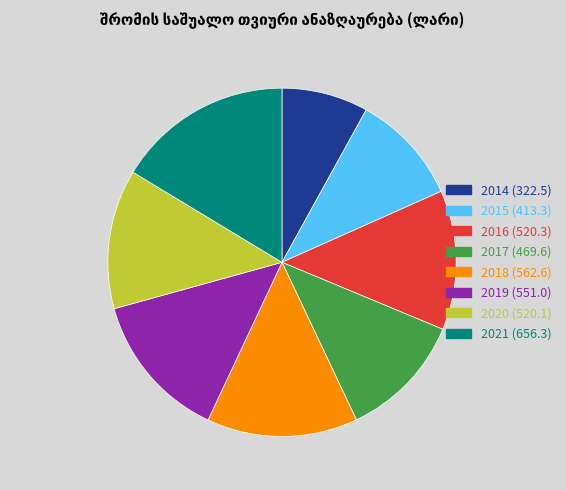

Does 2021 represent more than half of the total?

No